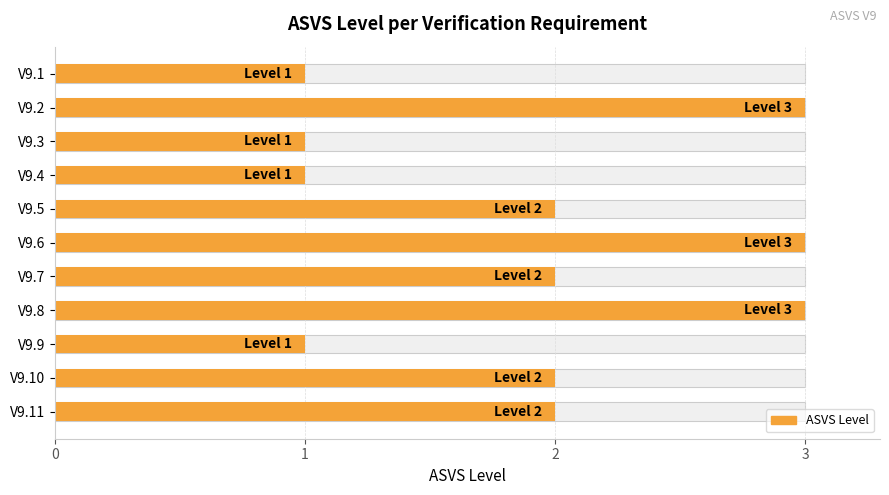

What is the average value?

2